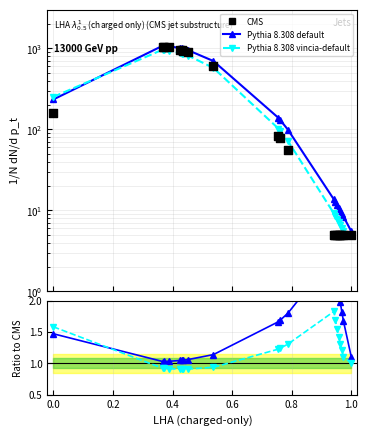

At how many categories does at least one series exceed 92?

9